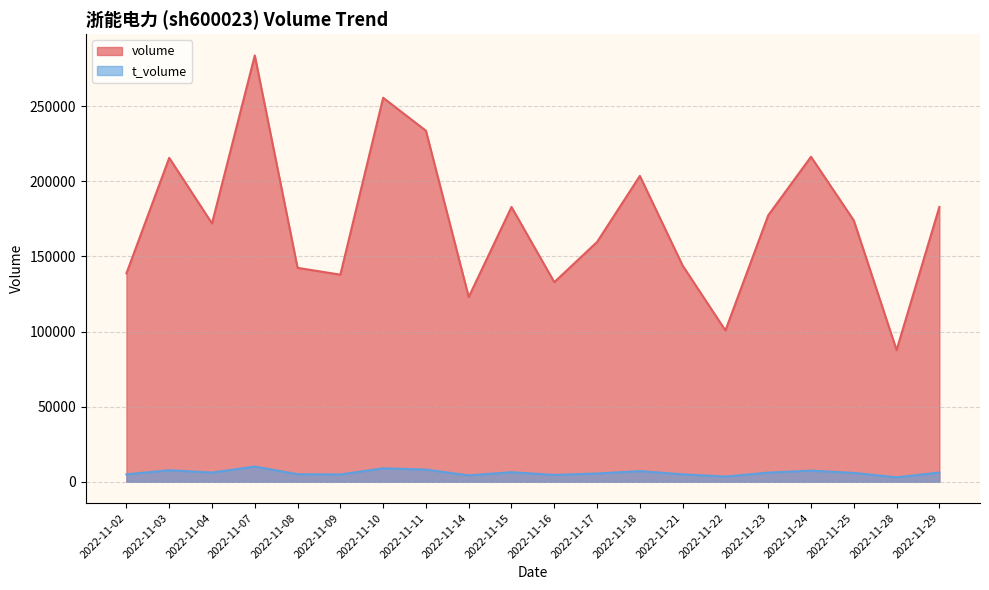

Reading left to right, transcribe all the data shown in this chart.

volume: 2022-11-02=138749	2022-11-03=215667	2022-11-04=172015	2022-11-07=283825	2022-11-08=142421	2022-11-09=137889	2022-11-10=255673	2022-11-11=233721	2022-11-14=123012	2022-11-15=182946	2022-11-16=132909	2022-11-17=159658	2022-11-18=203638	2022-11-21=143932	2022-11-22=100755	2022-11-23=177397	2022-11-24=216390	2022-11-25=173995	2022-11-28=87669	2022-11-29=182951
t_volume: 2022-11-02=4948	2022-11-03=7676	2022-11-04=6138	2022-11-07=10119	2022-11-08=5016	2022-11-09=4848	2022-11-10=8953	2022-11-11=8108	2022-11-14=4242	2022-11-15=6357	2022-11-16=4548	2022-11-17=5495	2022-11-18=7093	2022-11-21=4949	2022-11-22=3459	2022-11-23=6090	2022-11-24=7419	2022-11-25=5894	2022-11-28=2941	2022-11-29=6144